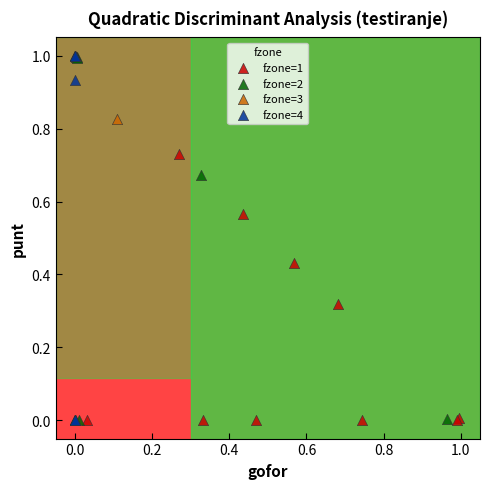

What are all the series names shown in the legend?

fzone=1, fzone=2, fzone=3, fzone=4